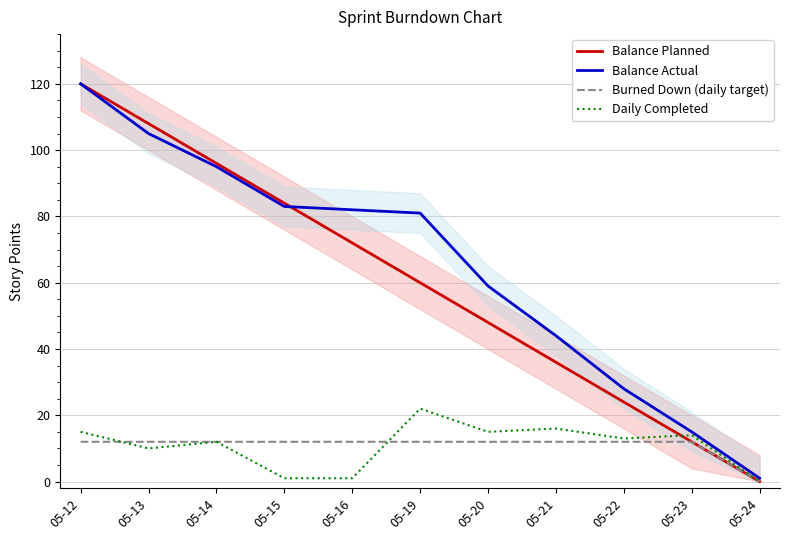

At which label does Burned Down (daily target) reach its minimum?

05-24